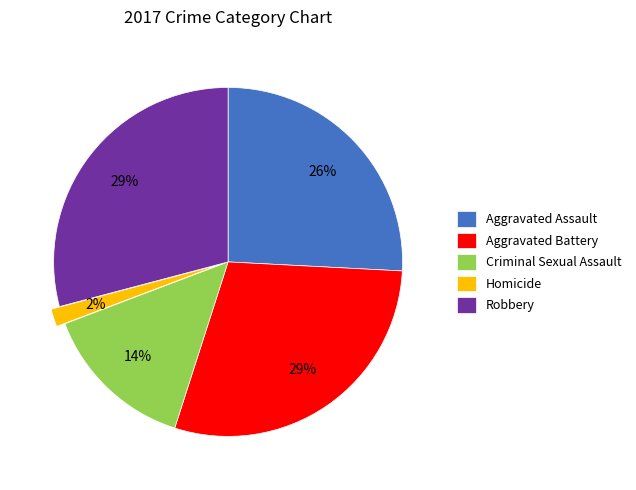

Which slice is the smallest?

Homicide